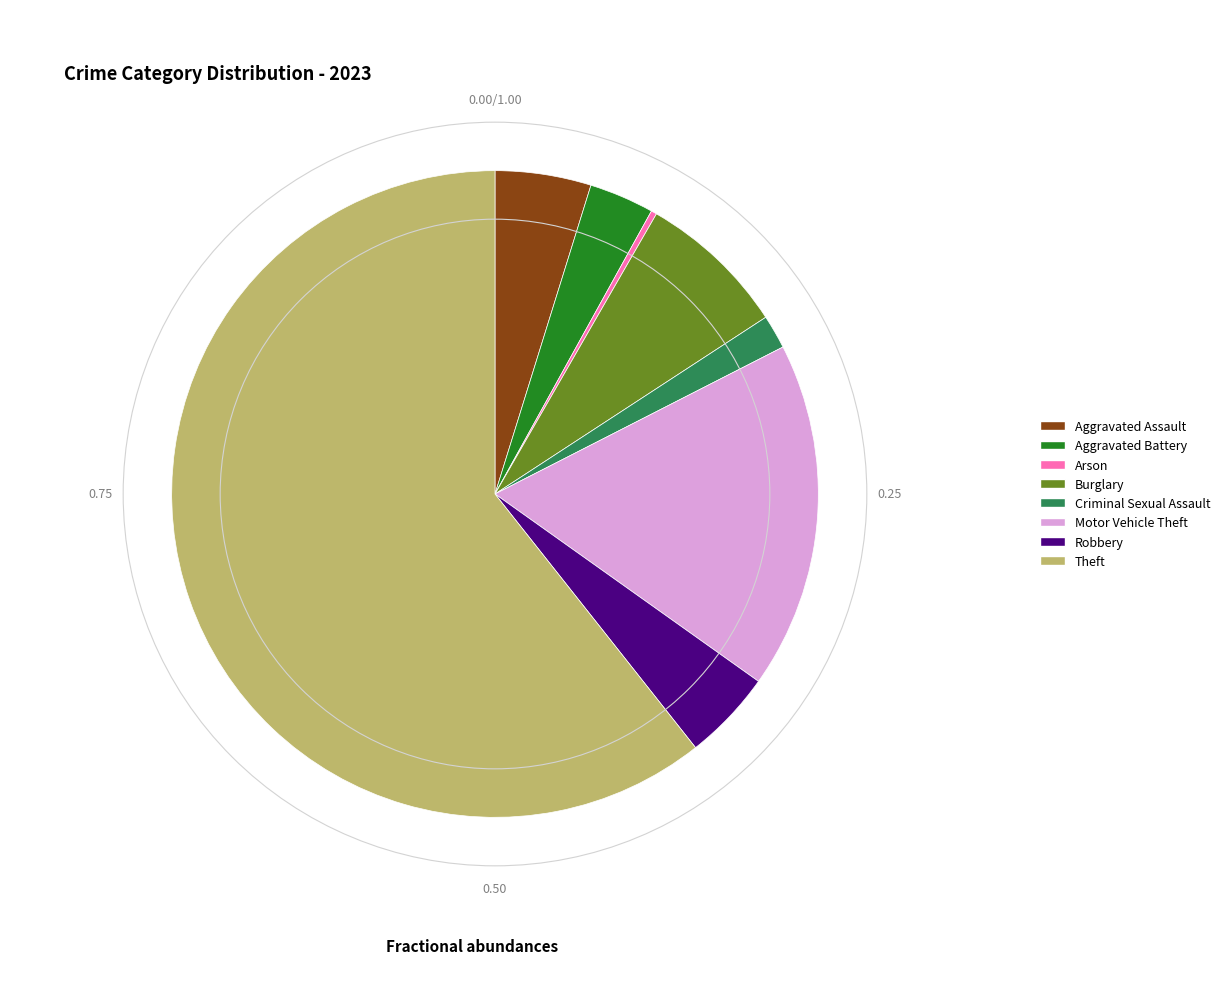

What is the majority slice?

Theft